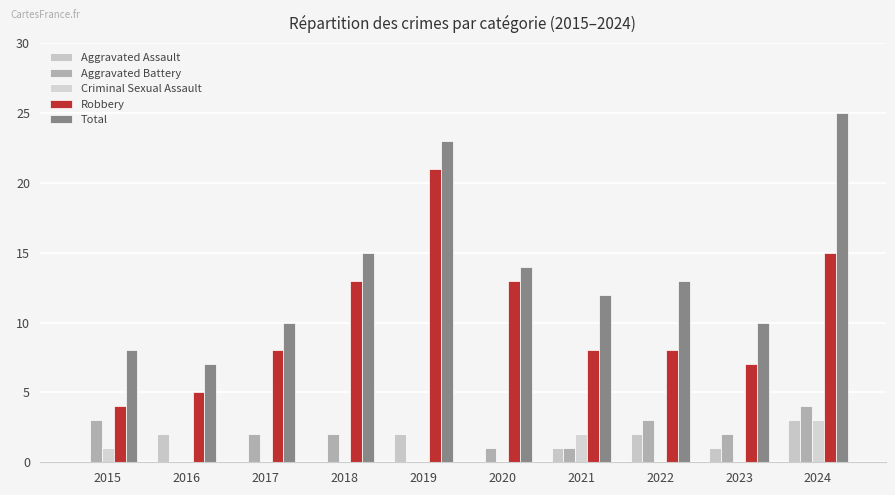

What are all the series names shown in the legend?

Aggravated Assault, Aggravated Battery, Criminal Sexual Assault, Robbery, Total